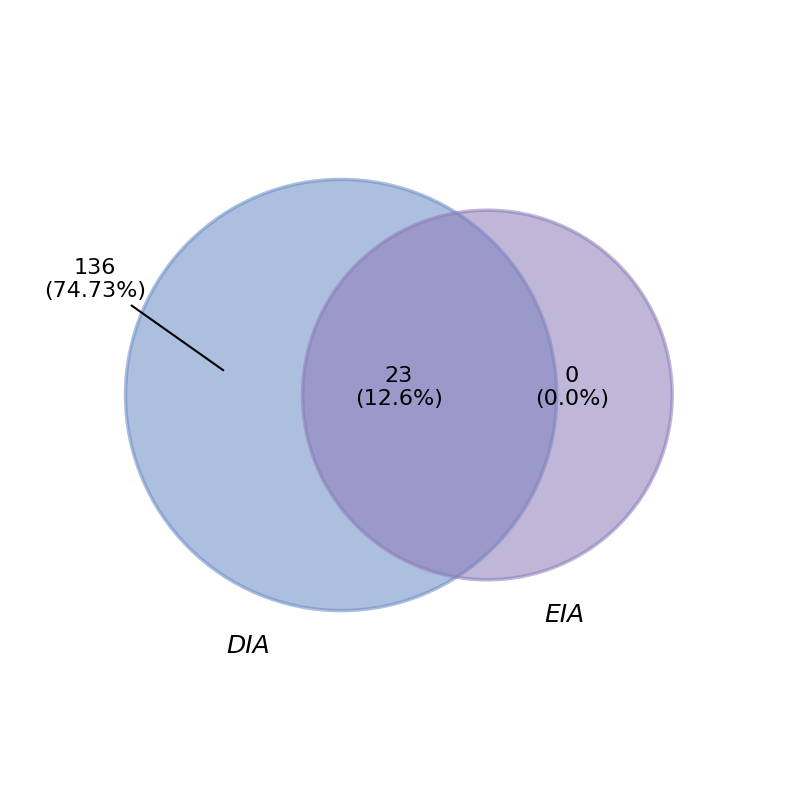

Which category has the biggest portion of the pie?

DIA